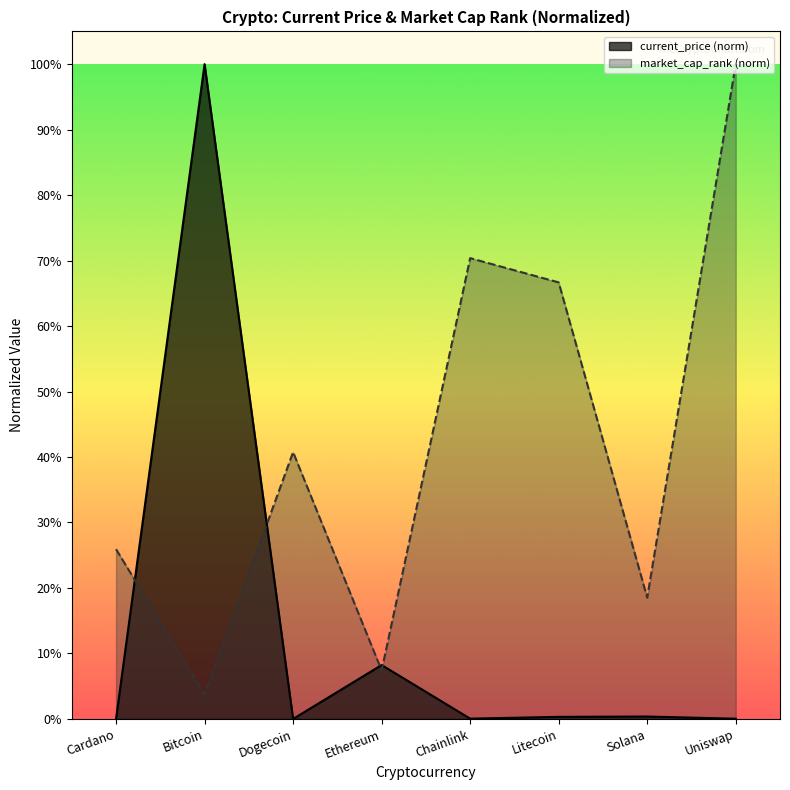

Count the number of data series in this chart.

2